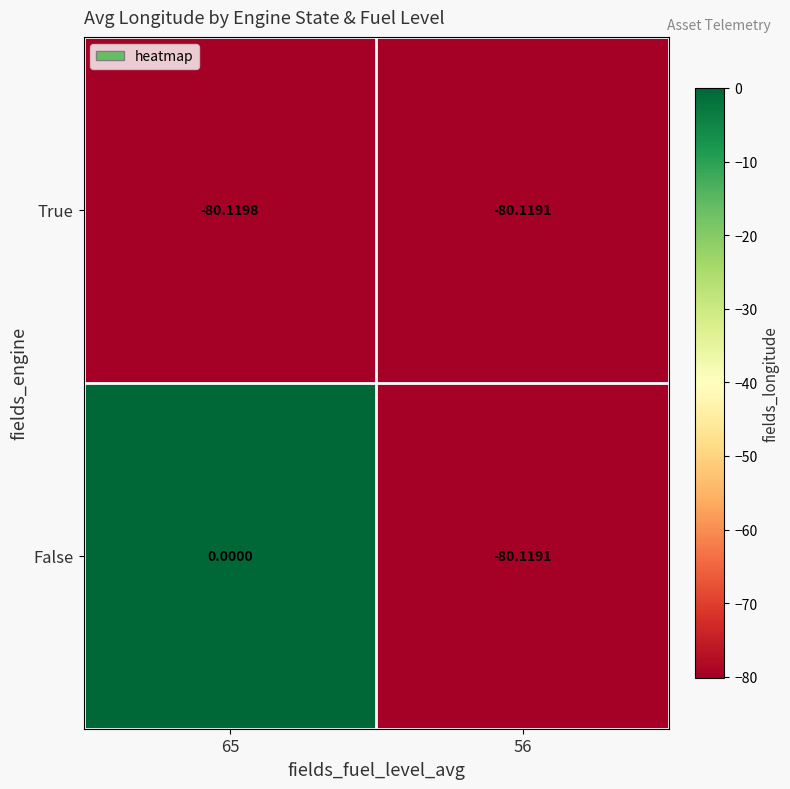

Which series has the largest total across all categories?

False